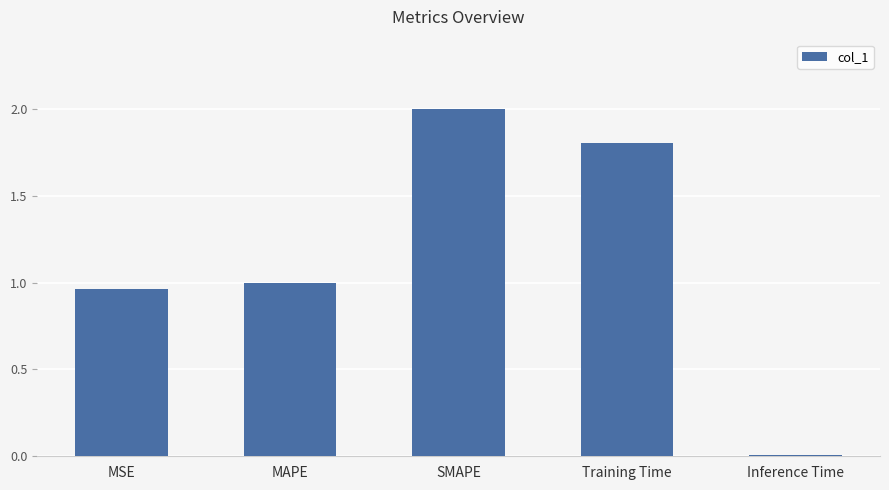

Between SMAPE and MSE, which is larger?

SMAPE